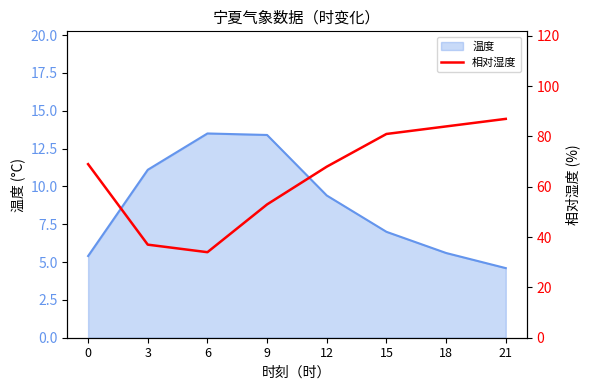

At which label does 温度 first exceed 9?

3